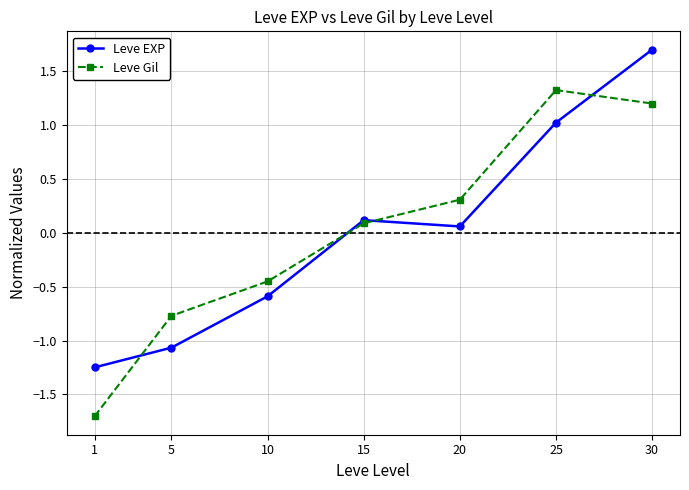

Between 5 and 20, which series saw the biggest shift?

Leve EXP